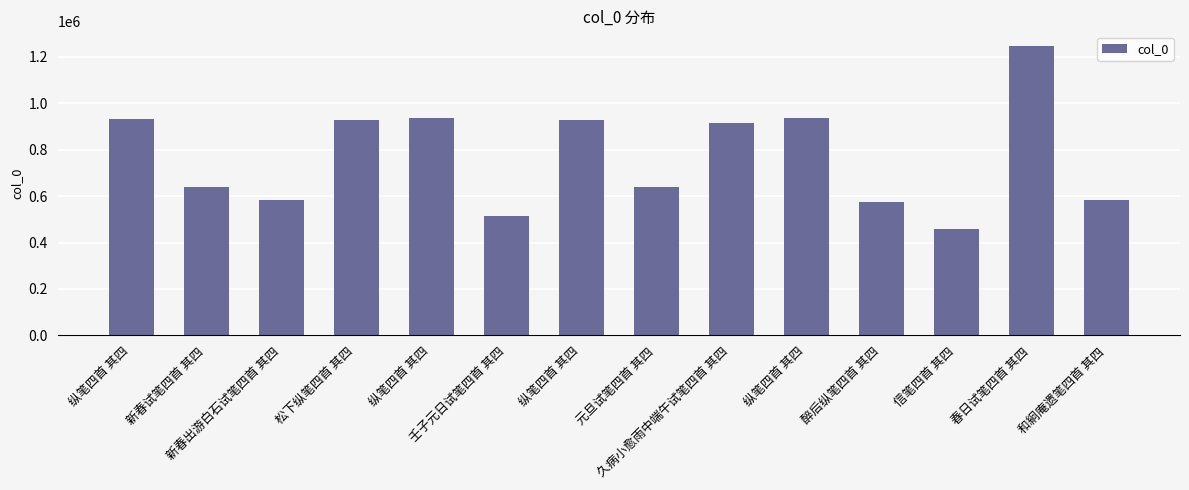

How many distinct data groups are displayed?

1